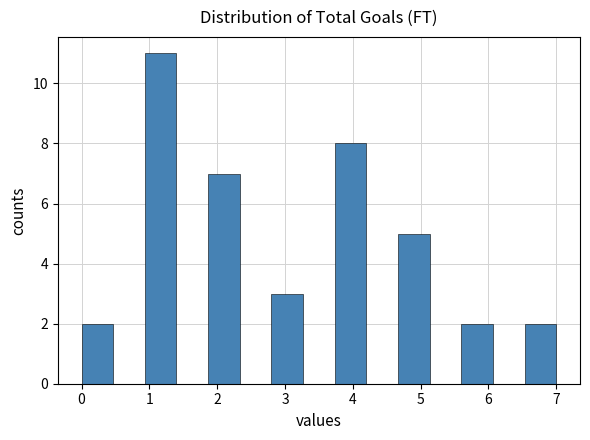

Reading left to right, list every bar in this chart as the range it spans on the x-axis followed by its height. Neither the bar edges nor the heights are printed on the chart, so give them approximately, as read against the axes.

0.0 to 0.5: 2
0.5 to 0.9: 0
0.9 to 1.4: 11
1.4 to 1.9: 0
1.9 to 2.3: 7
2.3 to 2.8: 0
2.8 to 3.3: 3
3.3 to 3.7: 0
3.7 to 4.2: 8
4.2 to 4.7: 0
4.7 to 5.1: 5
5.1 to 5.6: 0
5.6 to 6.1: 2
6.1 to 6.5: 0
6.5 to 7.0: 2